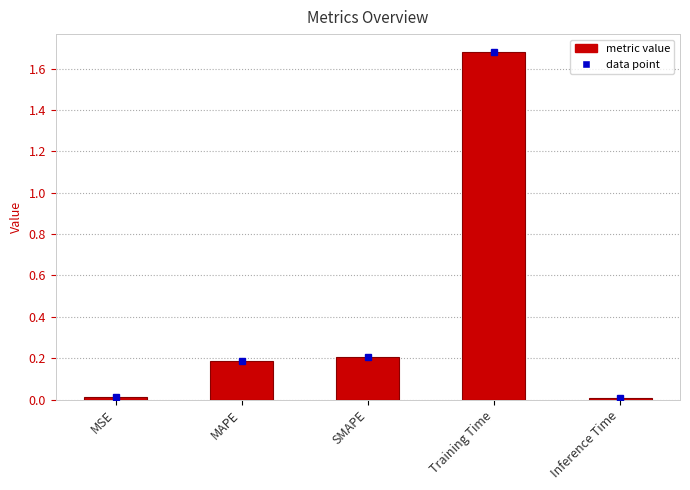

What is the label of the 1st bar from the left?

MSE